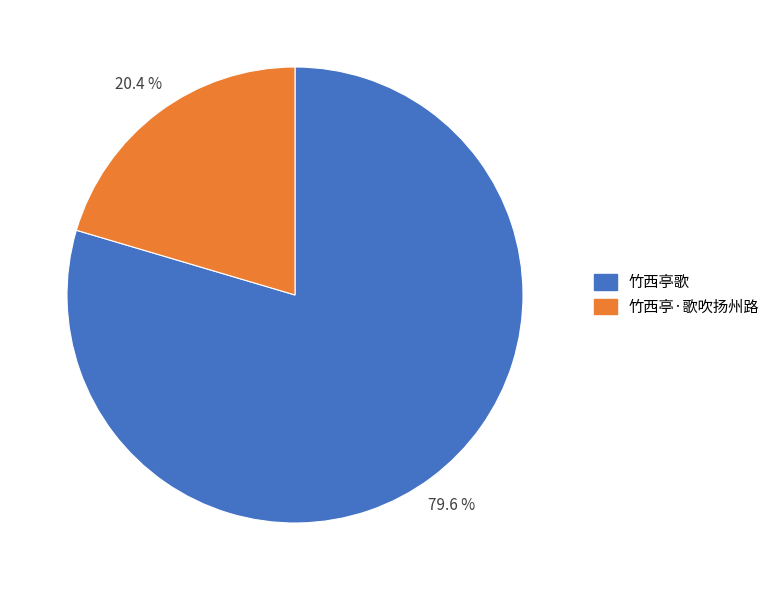

Combined, do 竹西亭·歌吹扬州路 and 竹西亭歌 account for over 50%?

Yes